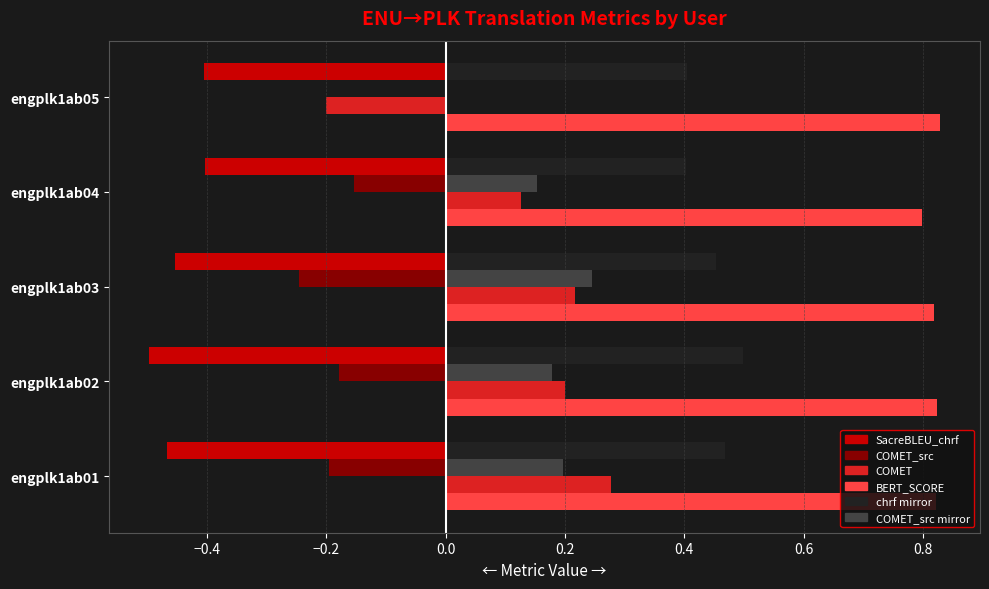

What is the total value across all series at engplk1ab03?

1.0